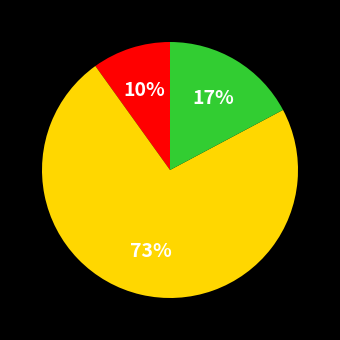

How many segments does this pie chart have?

3